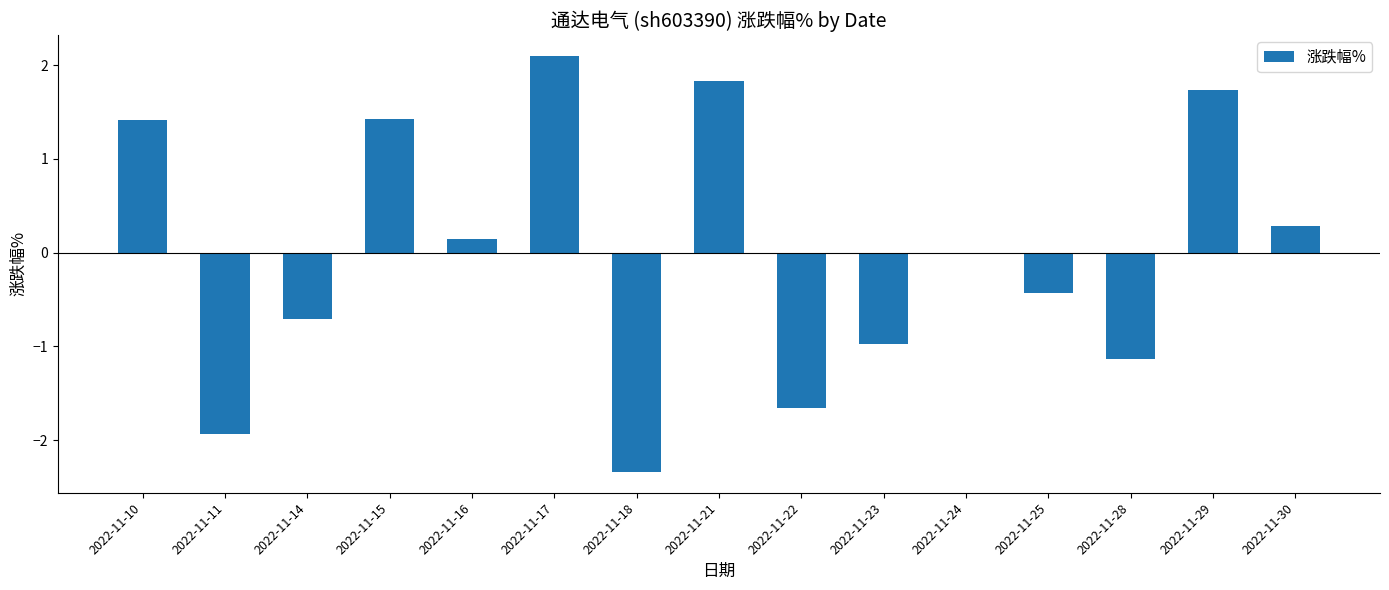

Are the bars horizontal?

No